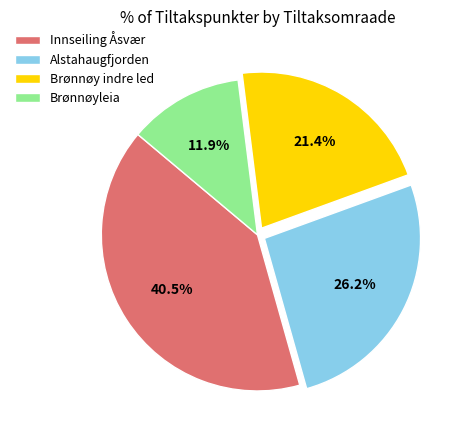

Does any single category account for the majority?

No